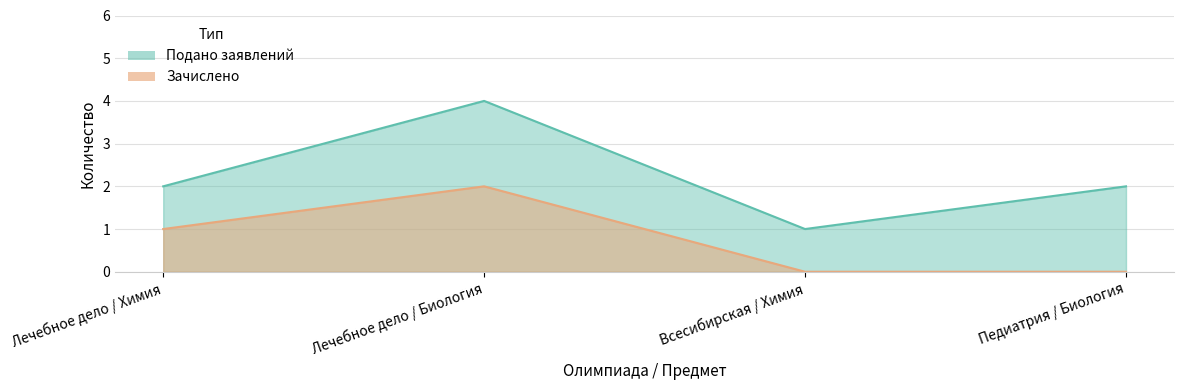

Read the Подано заявлений value at Педиатрия / Биология.

2